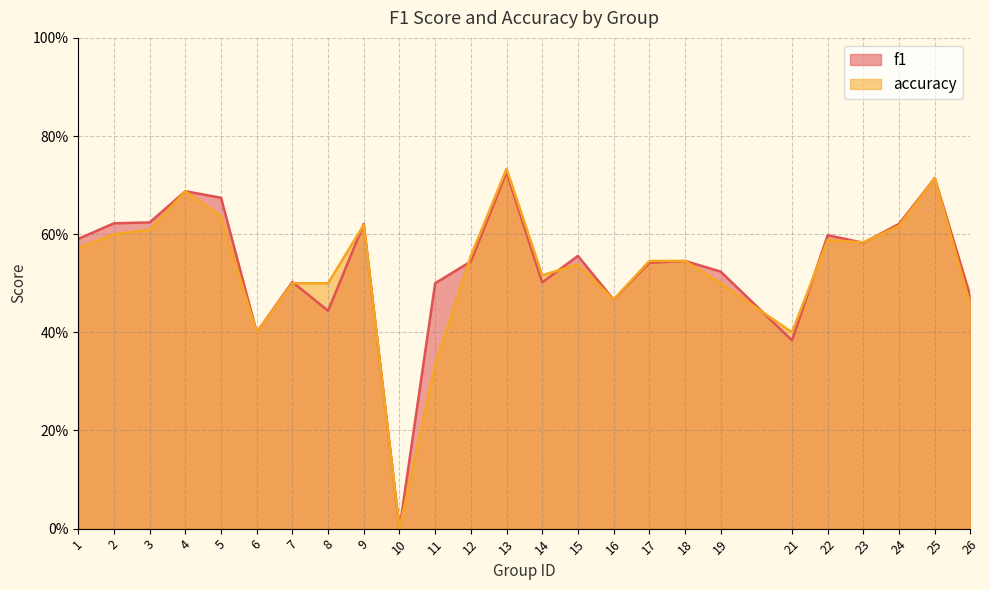

At which label does f1 reach its minimum?

10